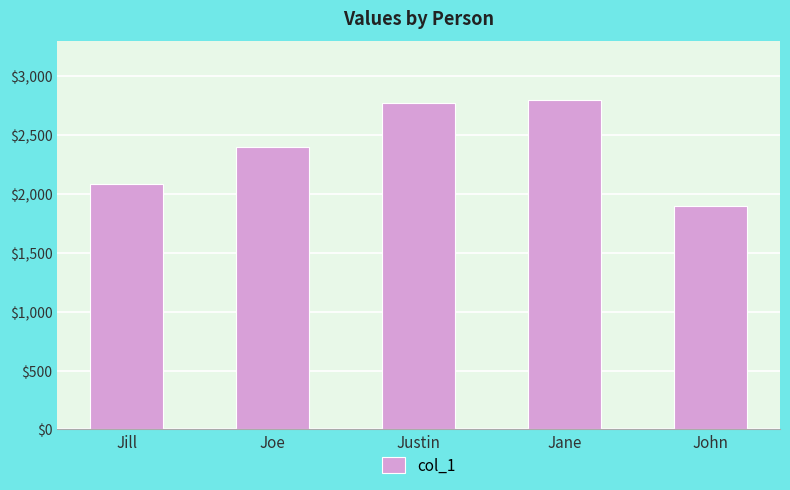

What is the label of the 3rd bar from the left?

Justin